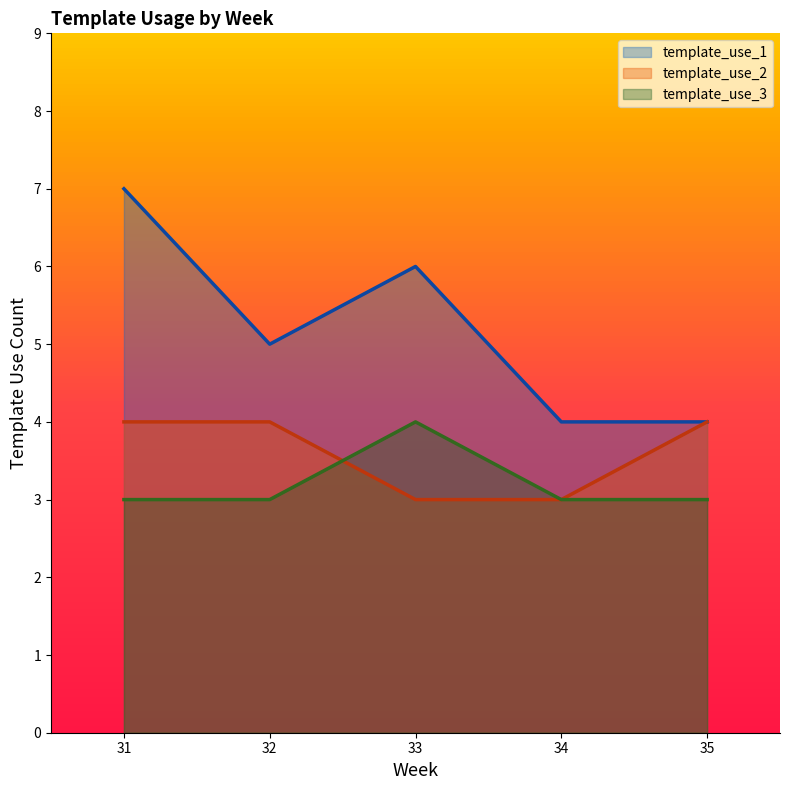

True or false: template_use_1 has a value of 4 at 34.

True